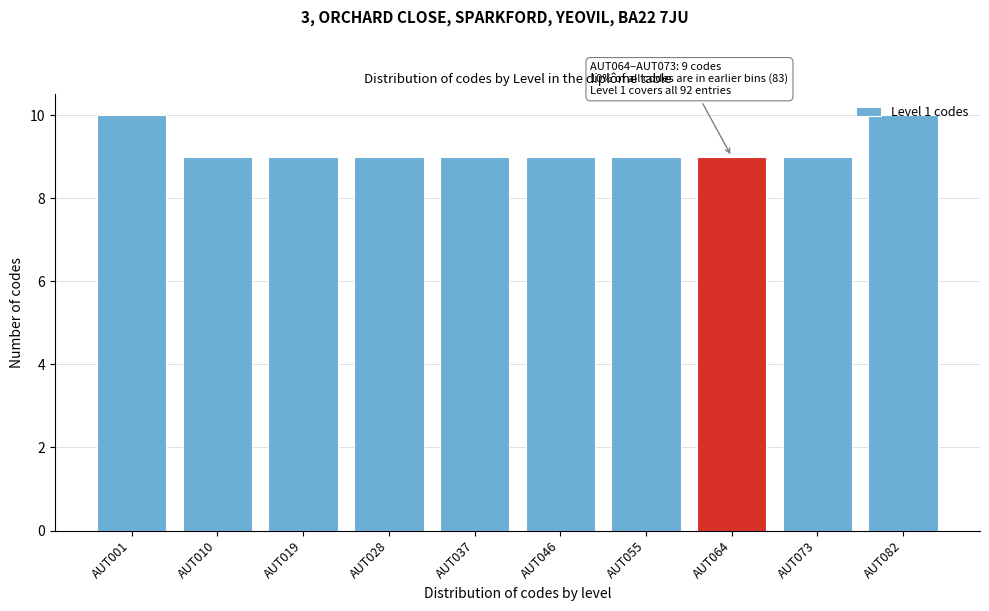

What is the sum of all values?

92